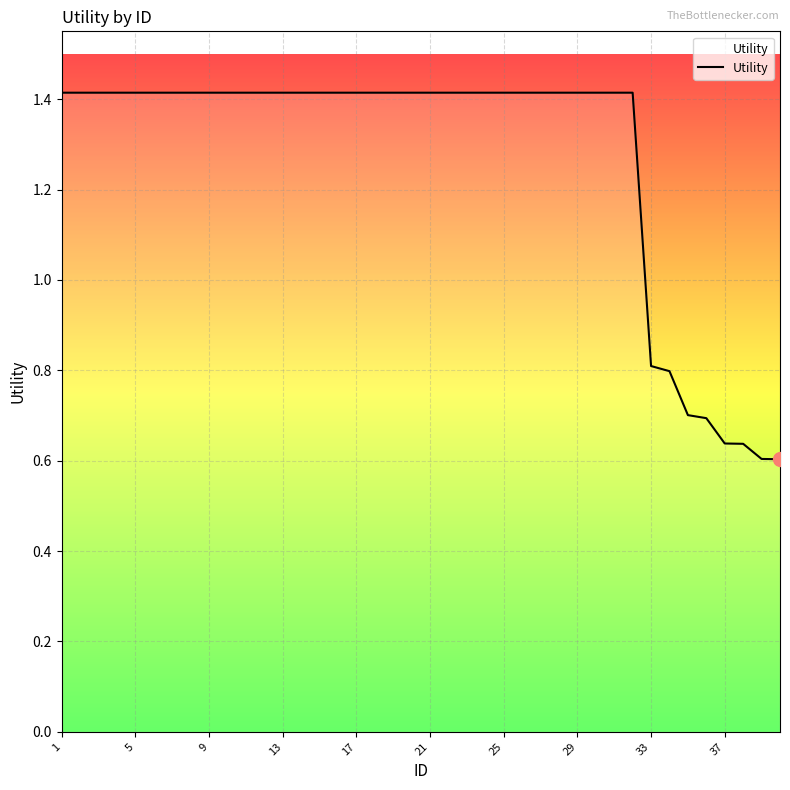

What is the greatest value displayed?

1.4